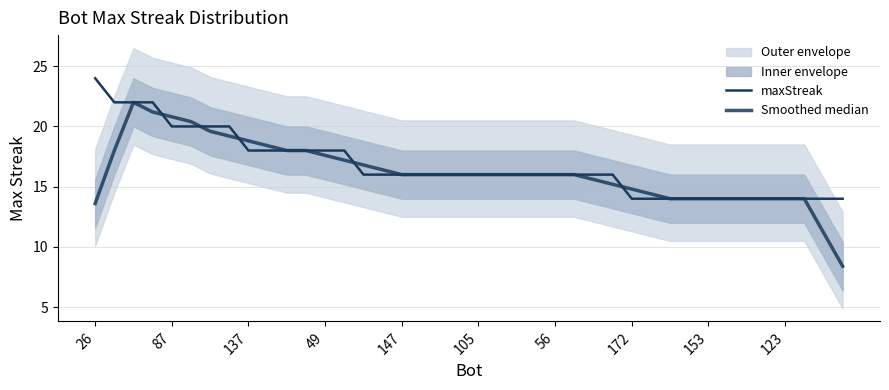

Reading left to right, transcribe all the data shown in this chart.

maxStreak: 24.0	22.0	22.0	22.0	20.0	20.0	20.0	20.0	18.0	18.0	18.0	18.0	18.0	18.0	16.0	16.0	16.0	16.0	16.0	16.0	16.0	16.0	16.0	16.0	16.0	16.0	16.0	16.0	14.0	14.0	14.0	14.0	14.0	14.0	14.0	14.0	14.0	14.0	14.0	14.0
Smoothed median: 13.6	18.0	22.0	21.2	20.8	20.4	19.6	19.2	18.8	18.4	18.0	18.0	17.6	17.2	16.8	16.4	16.0	16.0	16.0	16.0	16.0	16.0	16.0	16.0	16.0	16.0	15.6	15.2	14.8	14.4	14.0	14.0	14.0	14.0	14.0	14.0	14.0	14.0	11.2	8.4